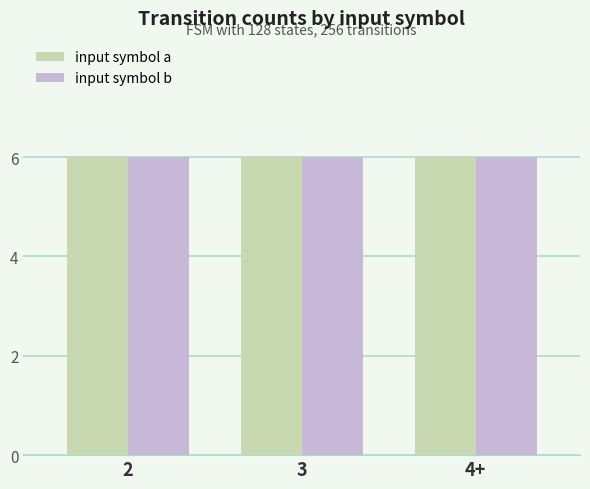

Which series has the largest total across all categories?

input_symbol_b